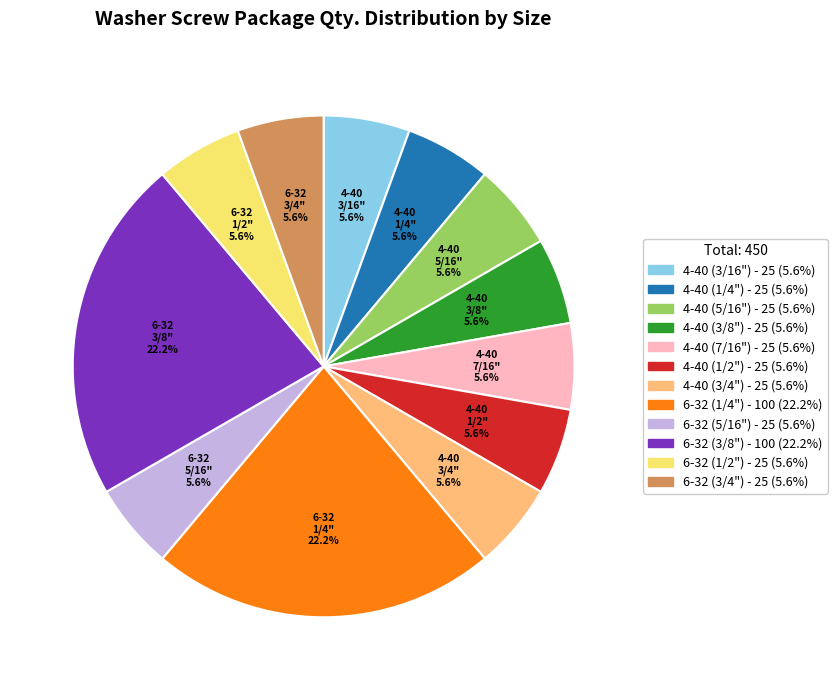

How many slices are in this pie chart?

12